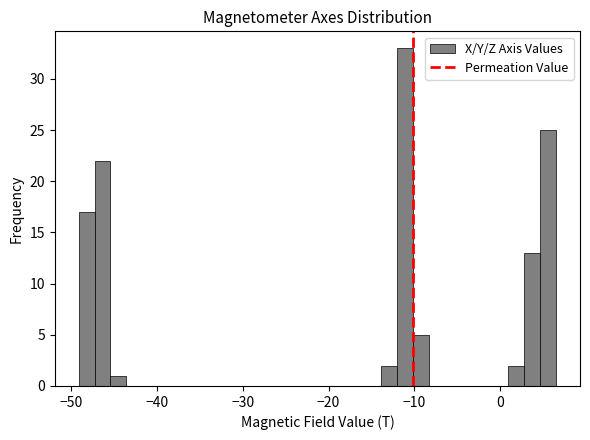

Around what value on the x-axis is the tallest bar? Give the approximate position of its centre, as read against the axis.

-11